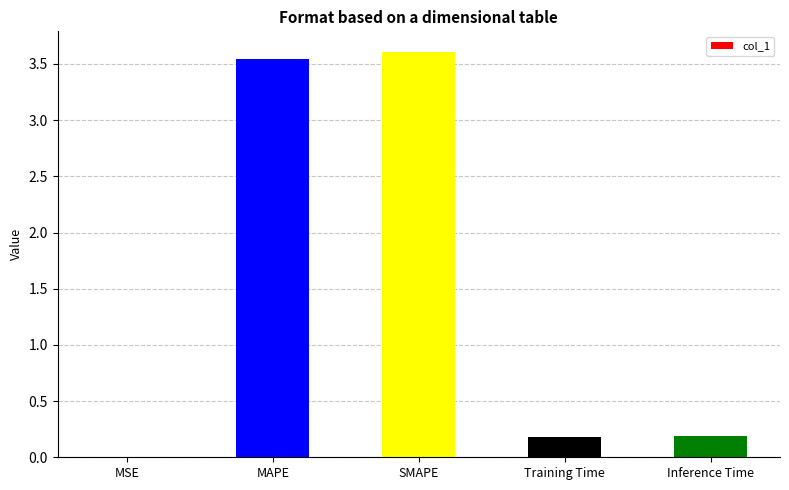

The chart shows a value of 6.0 at SMAPE. True or false?

False